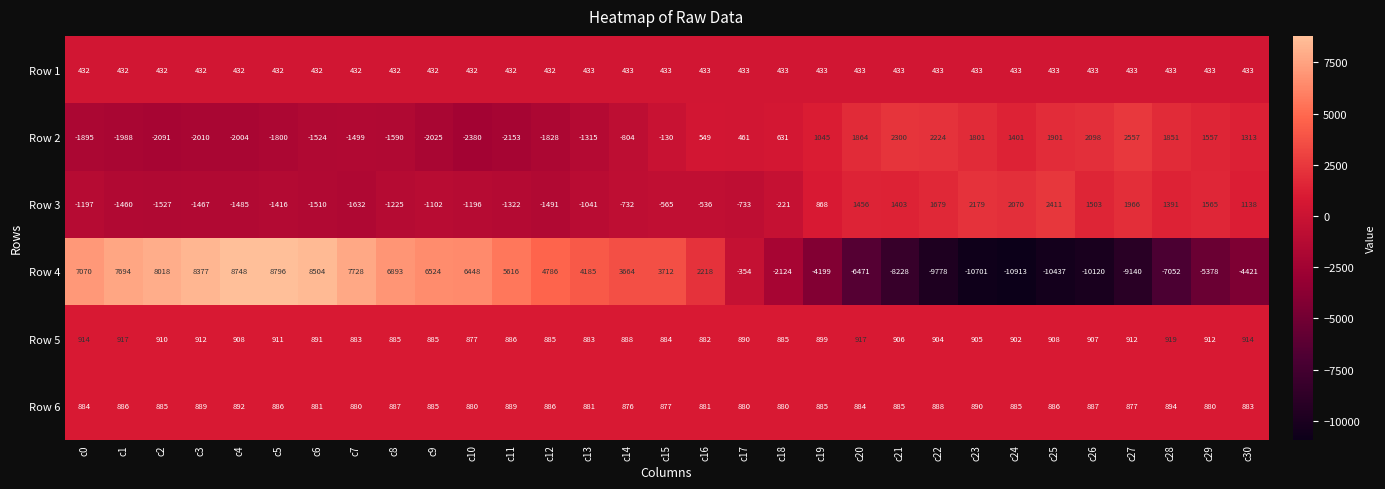

How many data points does each series have?

31